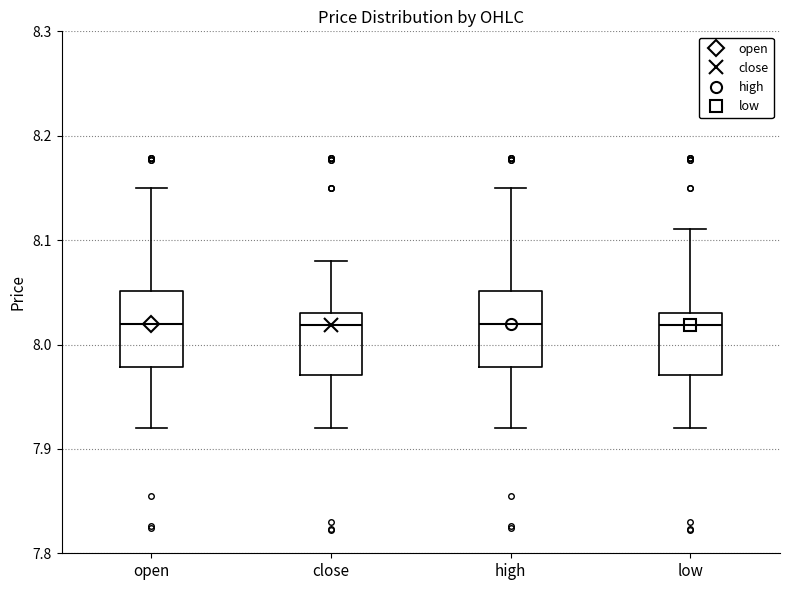

Reading left to right, read every box against the y-axis: the position of its median line, the range the box covers, and the ends of its whiskers. The values are not printed on the chart, so give them approximately, as read against the axis.

open: median 8.02, box 7.98 to 8.05, whiskers 7.92 to 8.15
close: median 8.02, box 7.97 to 8.03, whiskers 7.92 to 8.08
high: median 8.02, box 7.98 to 8.05, whiskers 7.92 to 8.15
low: median 8.02, box 7.97 to 8.03, whiskers 7.92 to 8.11